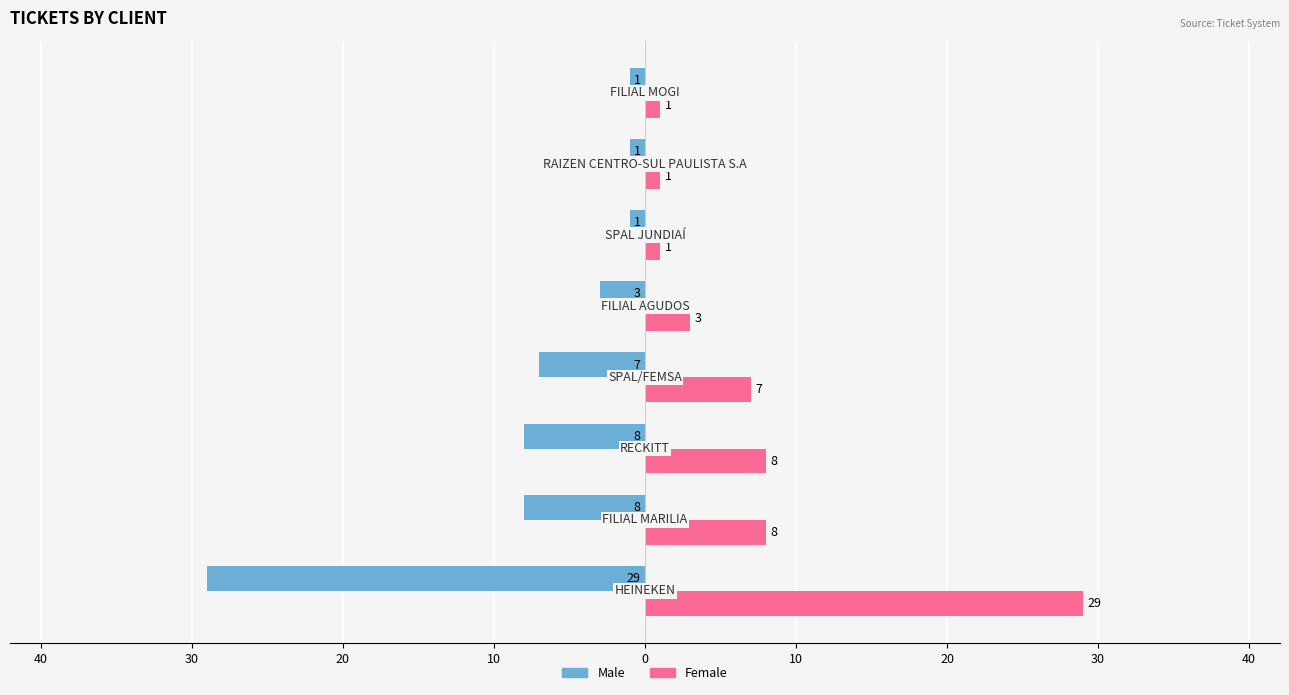

What are all the series names shown in the legend?

Male, Female